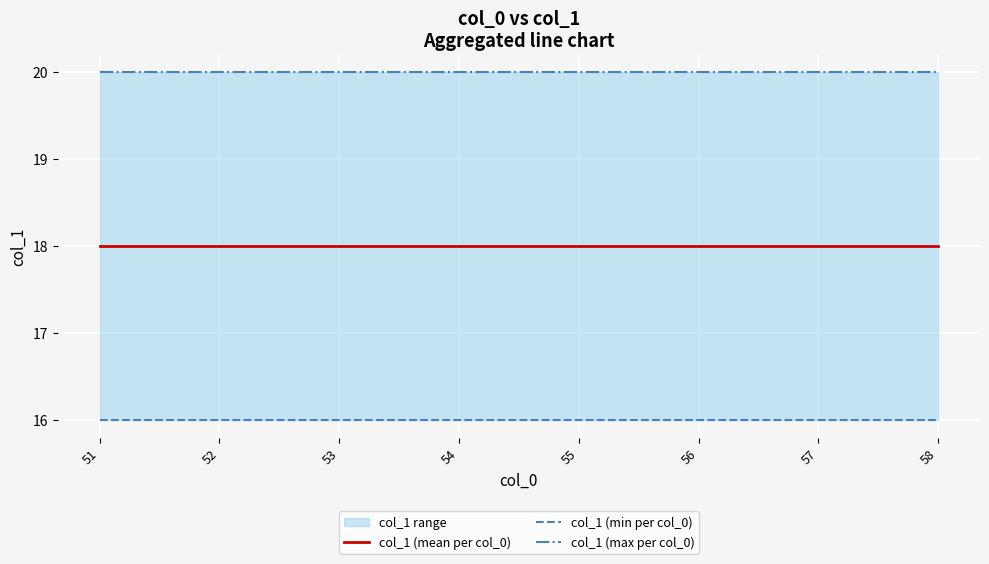

Reading right to left, list all the values displayed in this chart.

col_1 (mean per col_0): 18	18	18	18	18	18	18	18
col_1 (min per col_0): 16	16	16	16	16	16	16	16
col_1 (max per col_0): 20	20	20	20	20	20	20	20